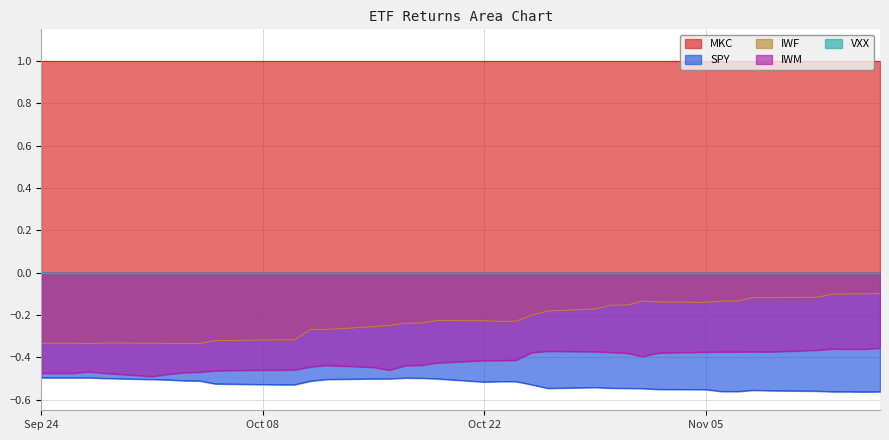

Which series has the largest range (max minus min)?

IWF